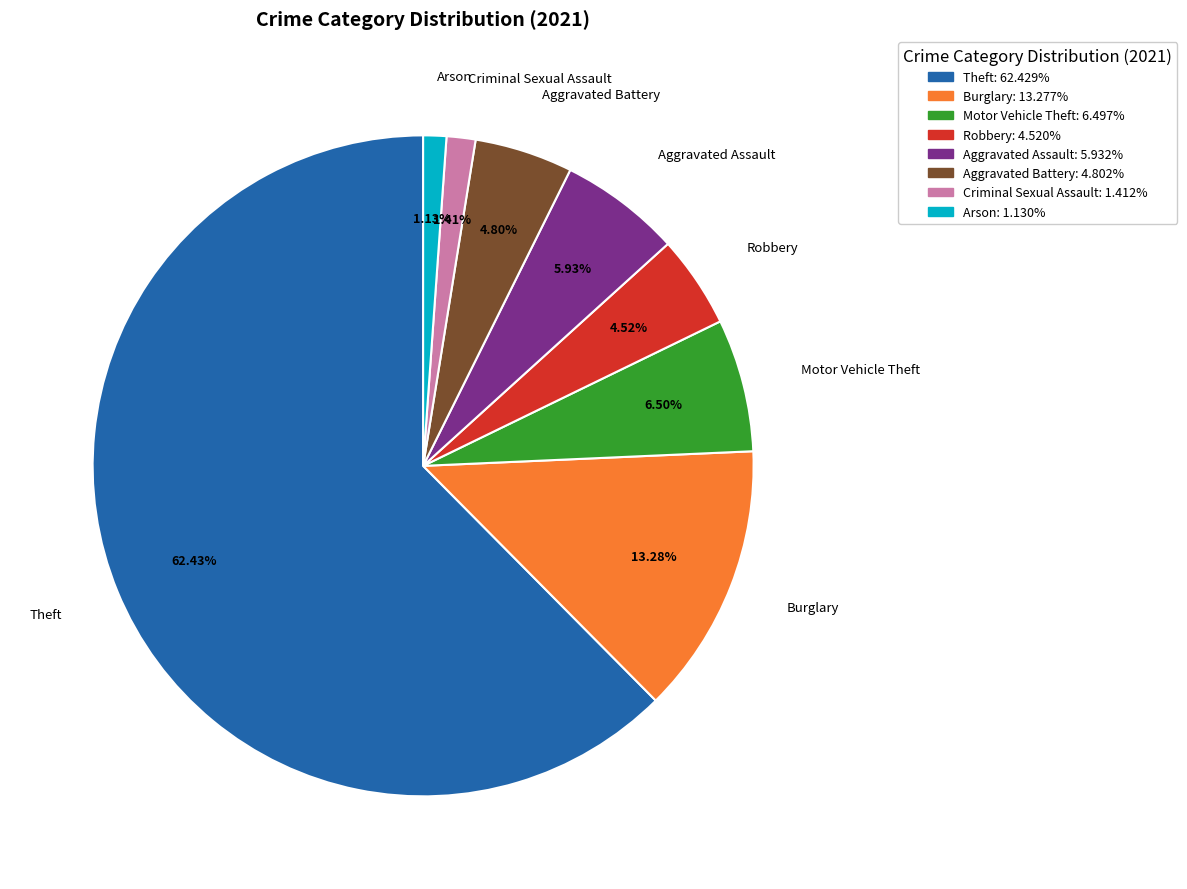

Does any single category account for the majority?

Yes